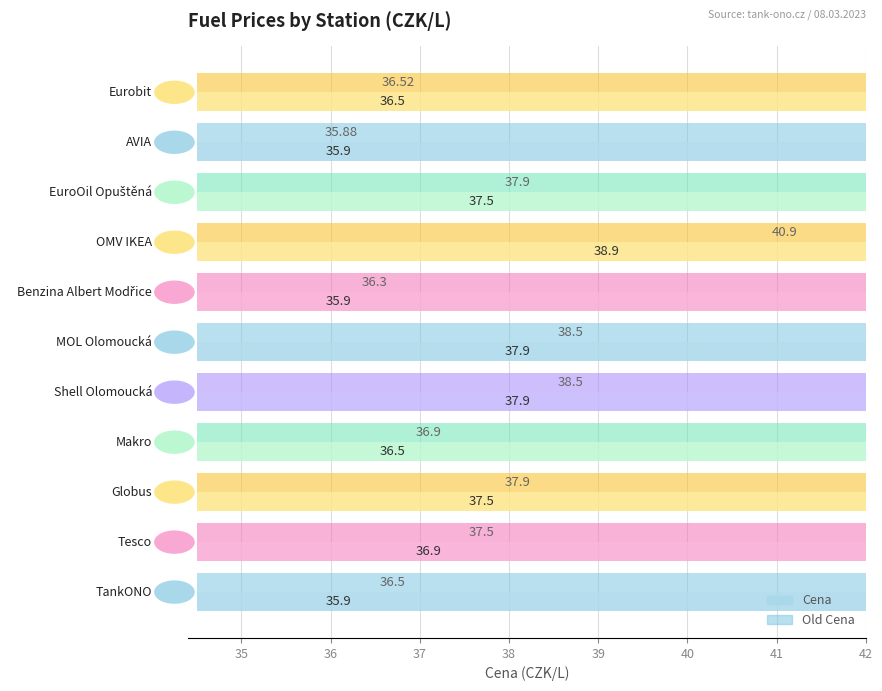

What is the minimum value shown in the chart?

35.9